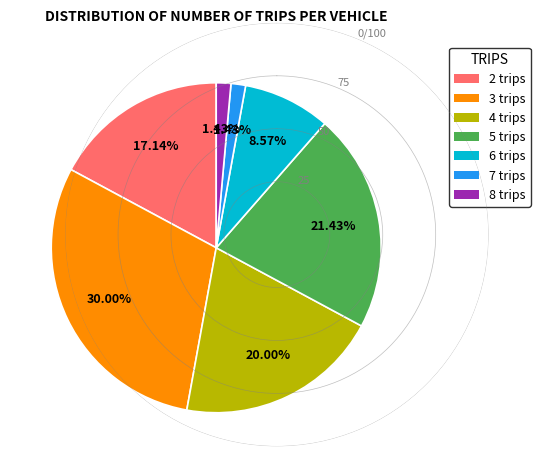

Is there a majority slice in this chart?

No